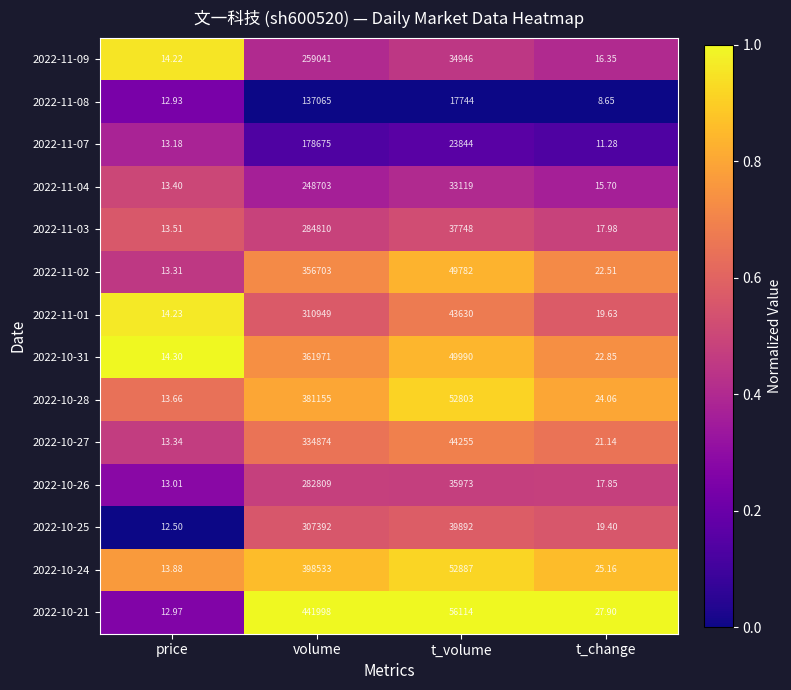

What is the greatest value displayed?

441998.0